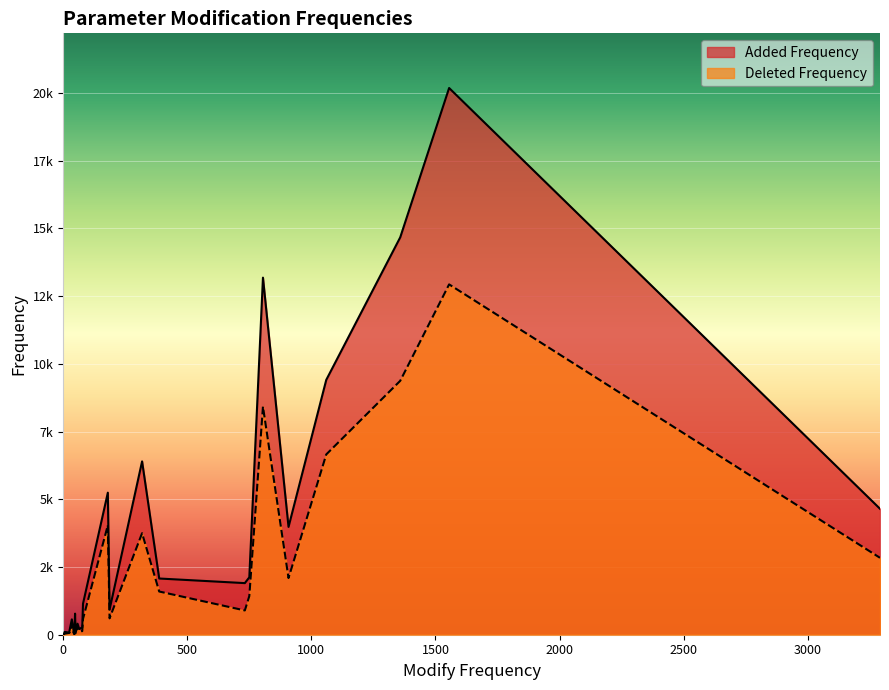

What are all the series names shown in the legend?

Added Frequency, Deleted Frequency